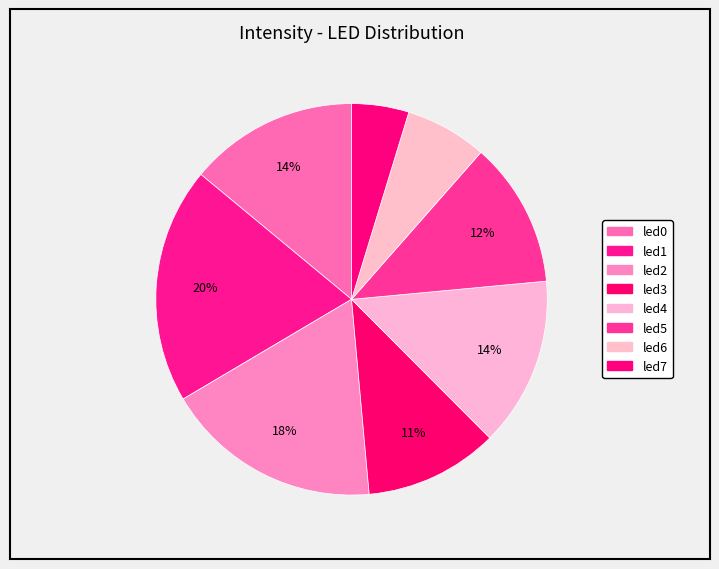

Is there any slice that represents more than half of the pie?

No